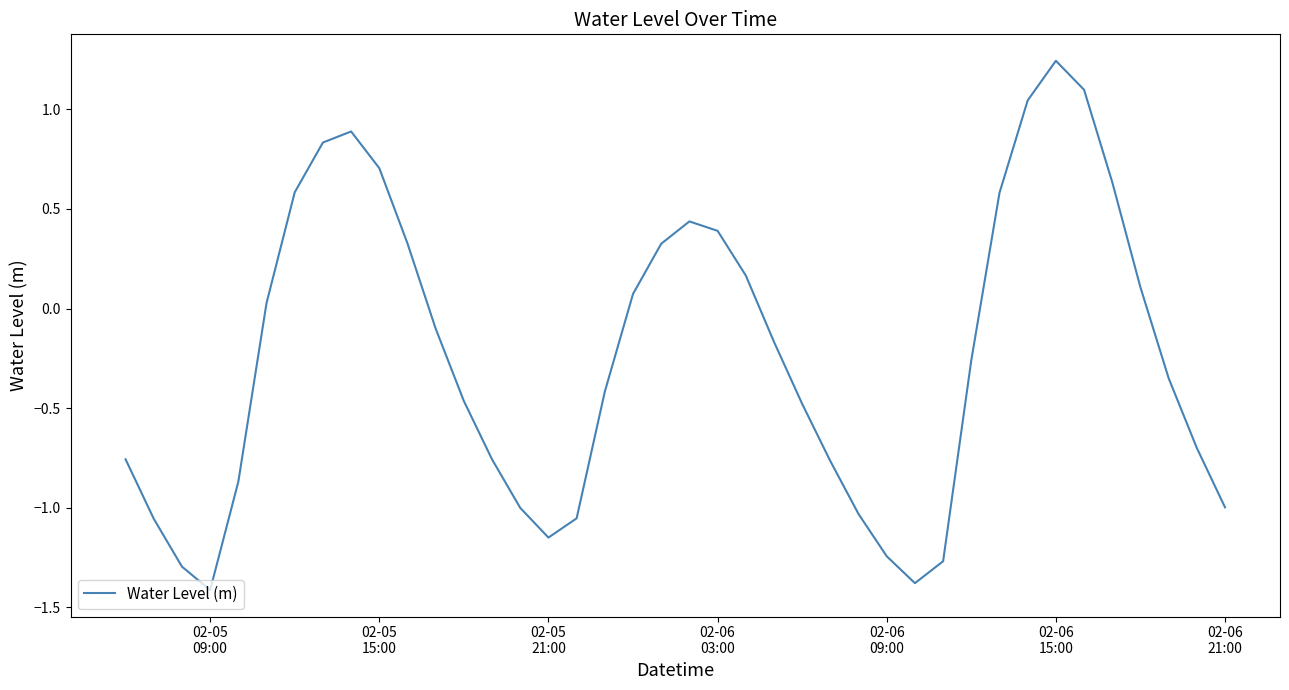

How many values are below zero?

23